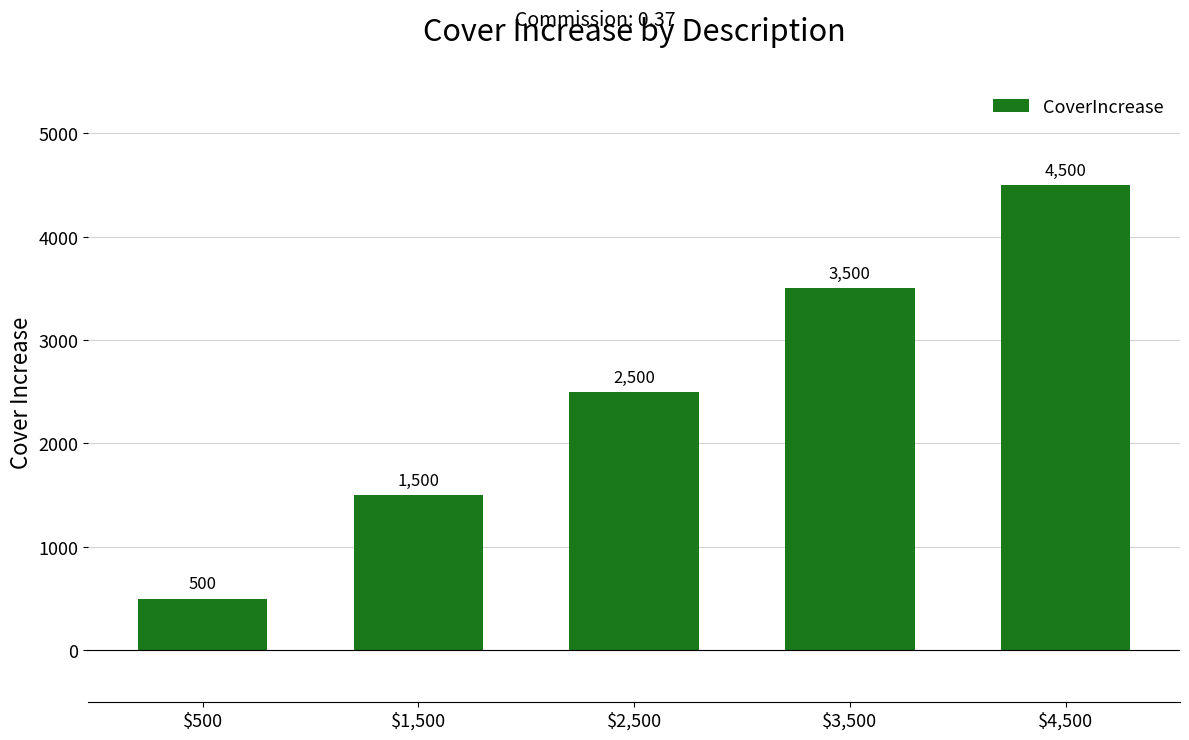

What is the label of the 3rd bar from the left?

$2,500